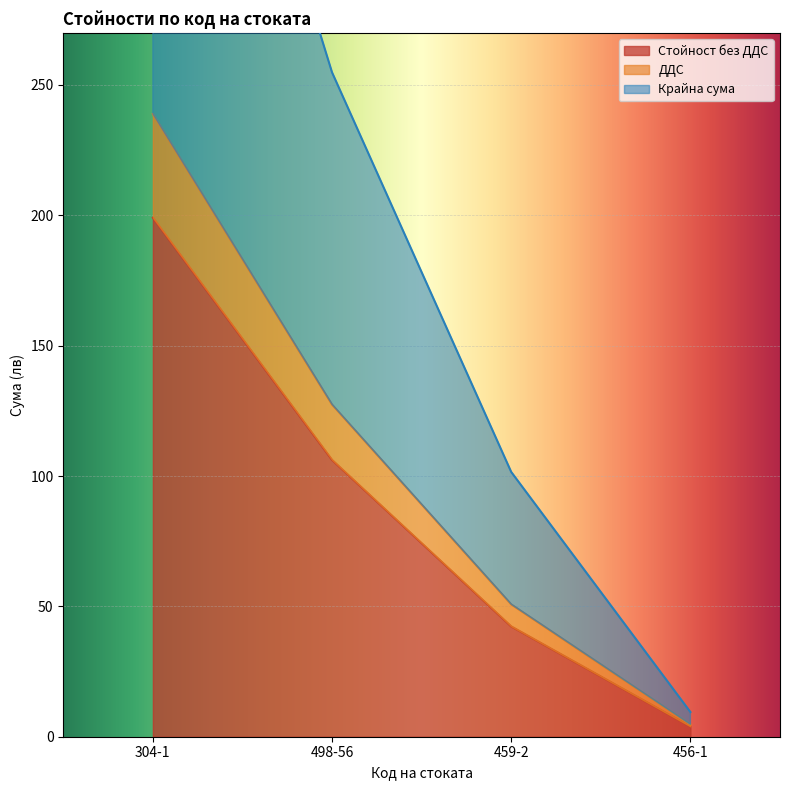

How many data points does each series have?

4